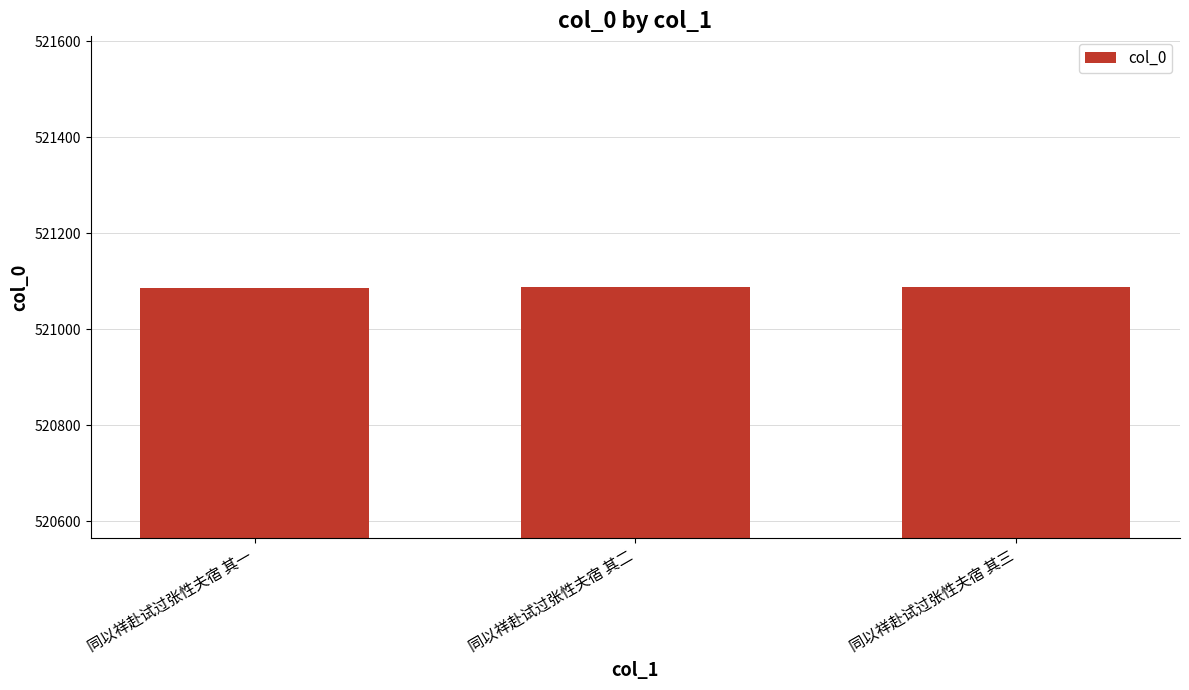

What is the value of the 1st bar from the left?

521087